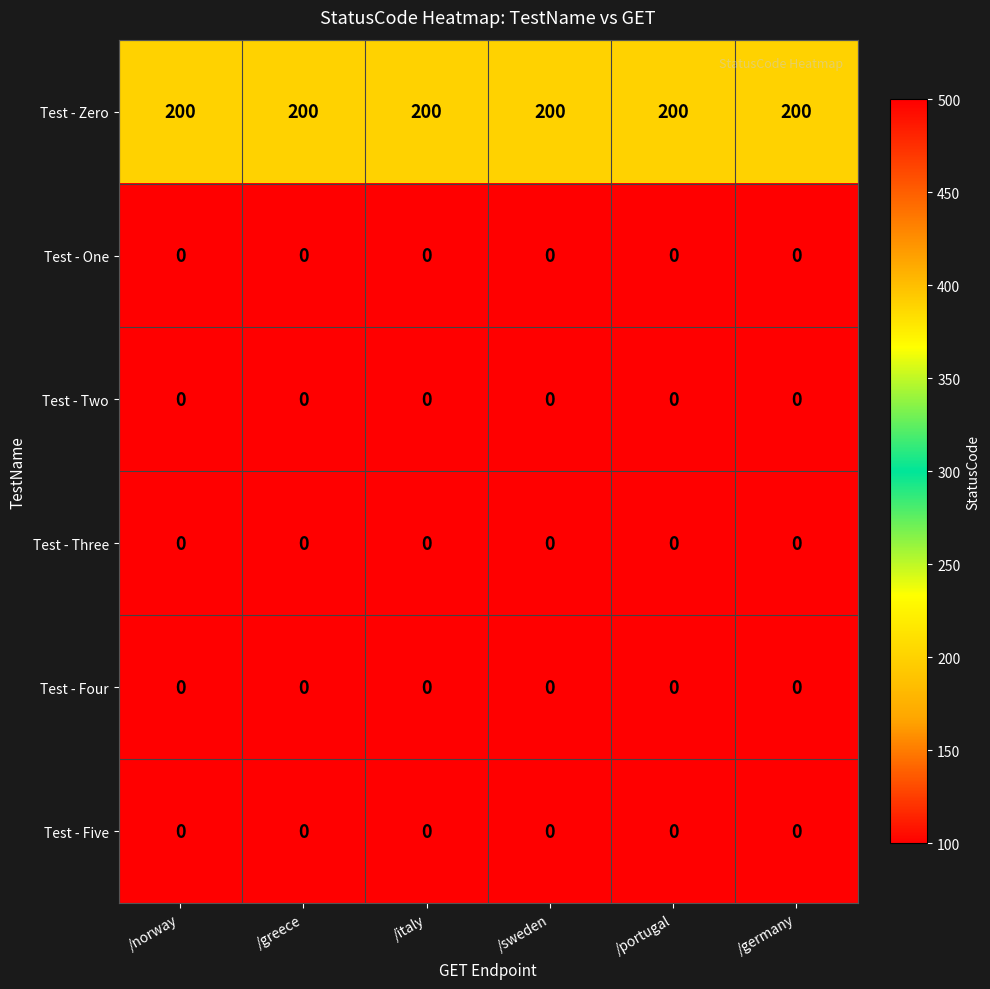

At how many categories does at least one series exceed 176?

6